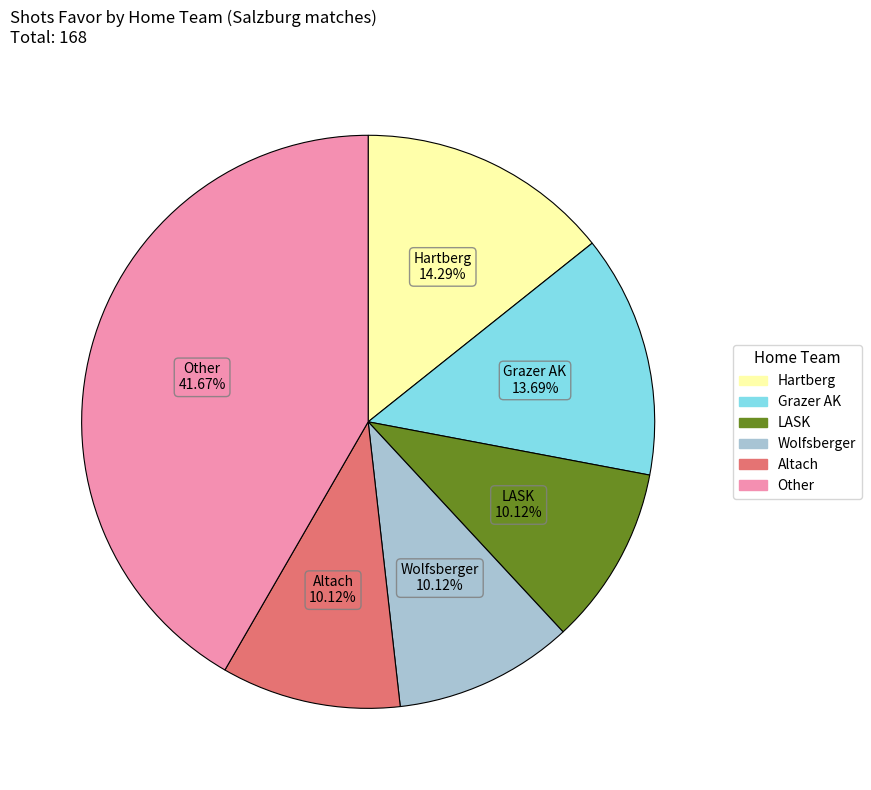

Is there a majority slice in this chart?

No